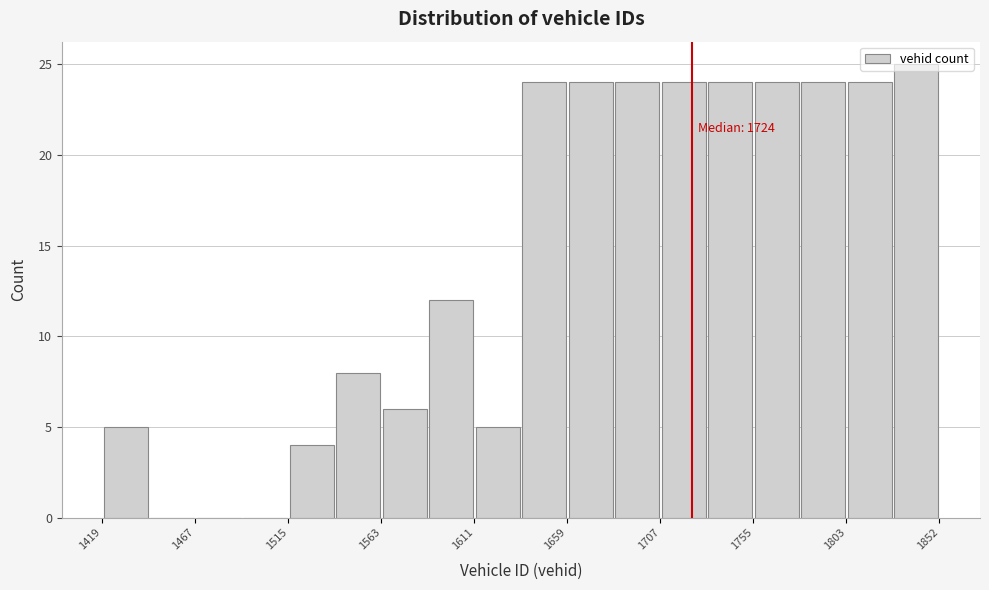

Over which range of the x-axis is the bar tallest?

1830 to 1850